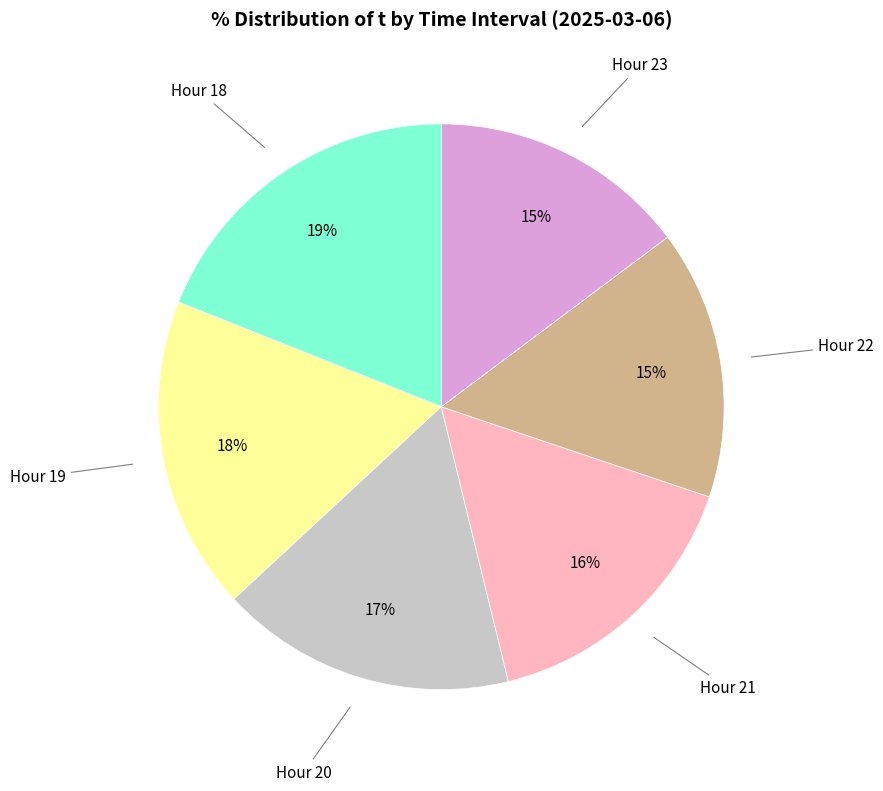

Is there any slice that represents more than half of the pie?

No